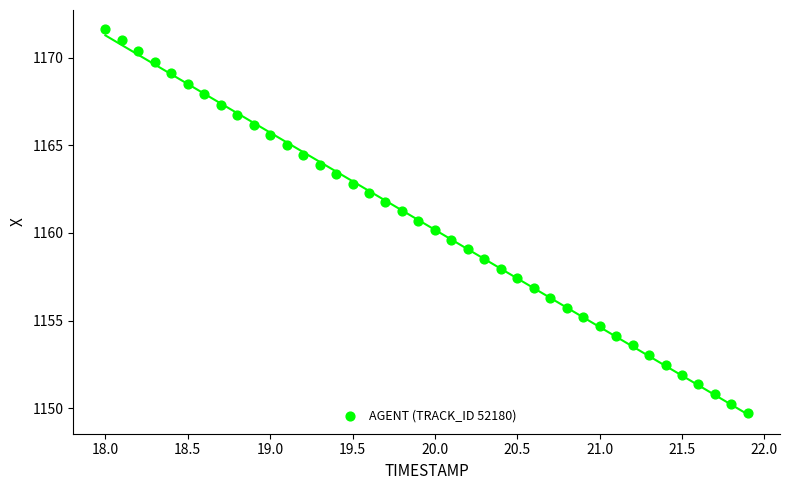

What is the range of X values (max minus min)?

3.9